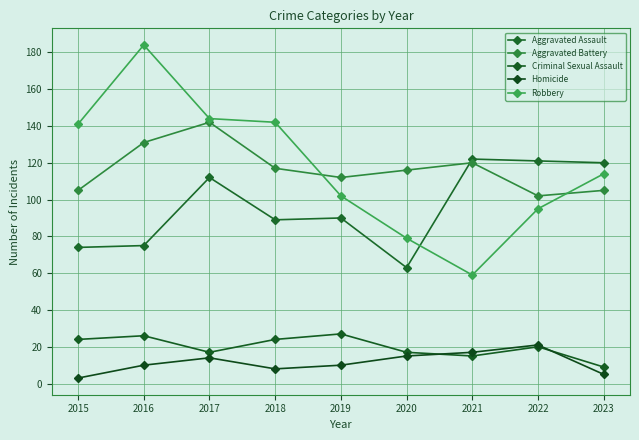

At how many categories does at least one series exceed 61?

9